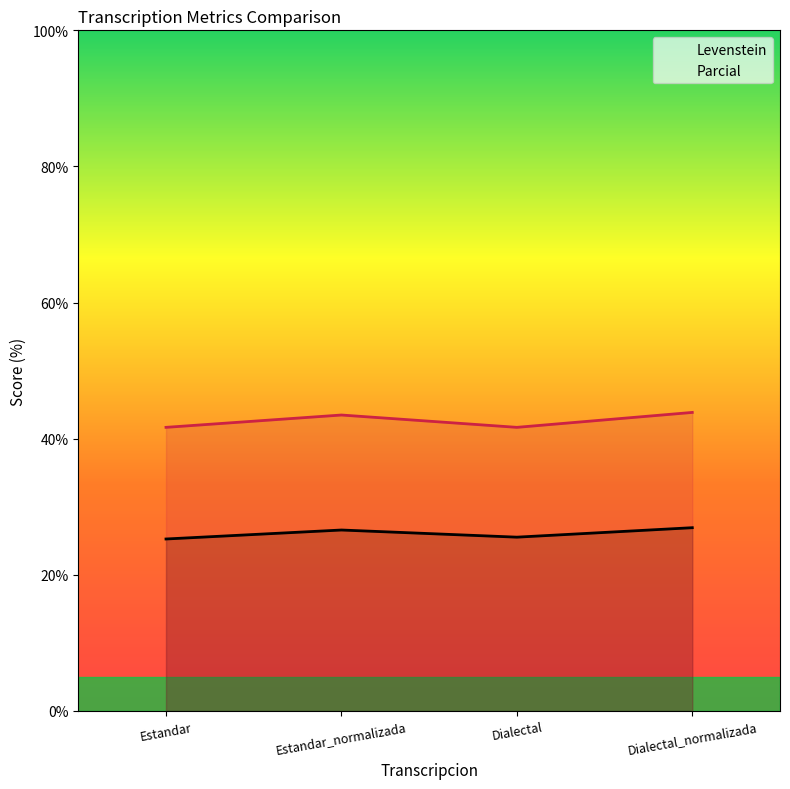

Rank the series by their average value, from lowest to highest.

Levenstein, Parcial